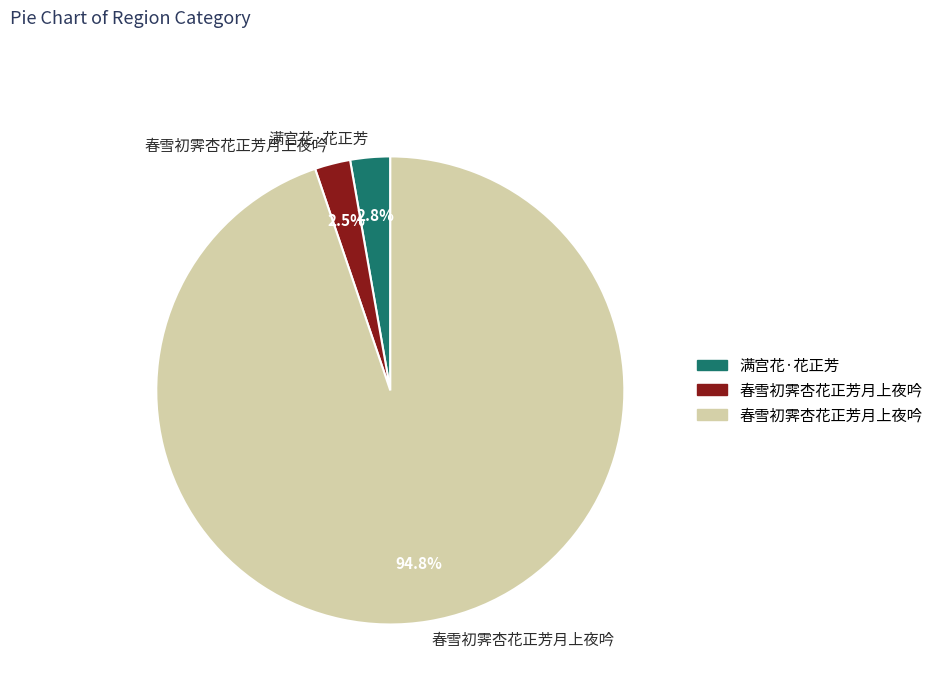

Is there any slice that represents more than half of the pie?

Yes